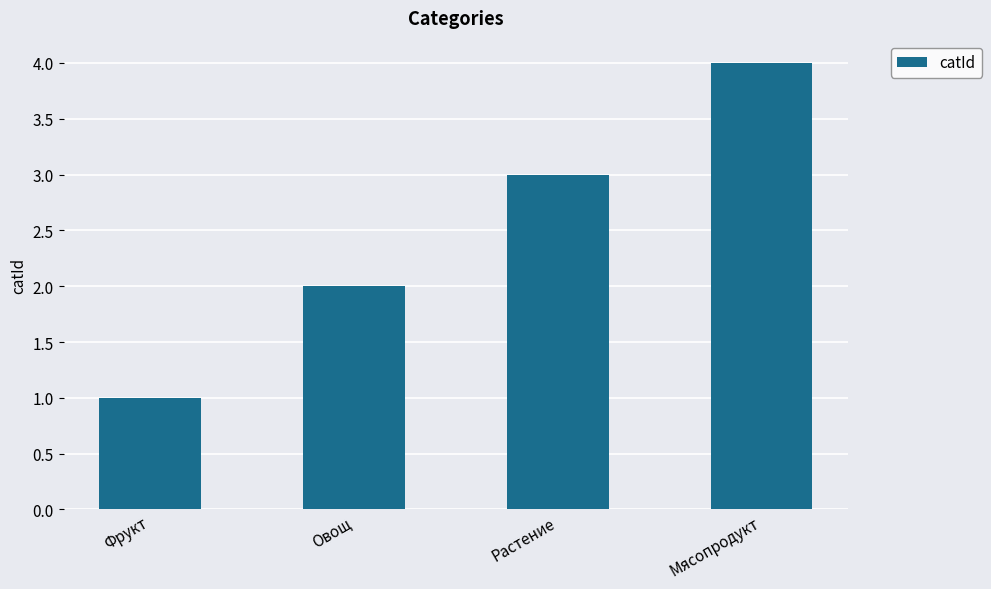

Reading right to left, list all the values displayed in this chart.

4	3	2	1